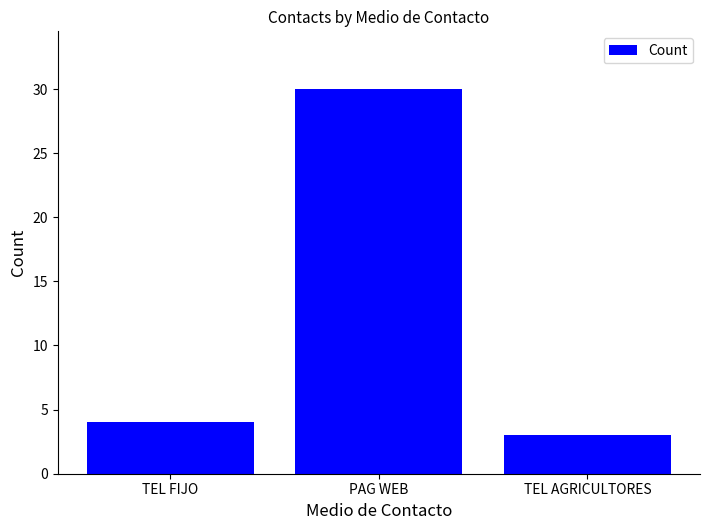

What is the approximate value at TEL AGRICULTORES, to the nearest 5?

5